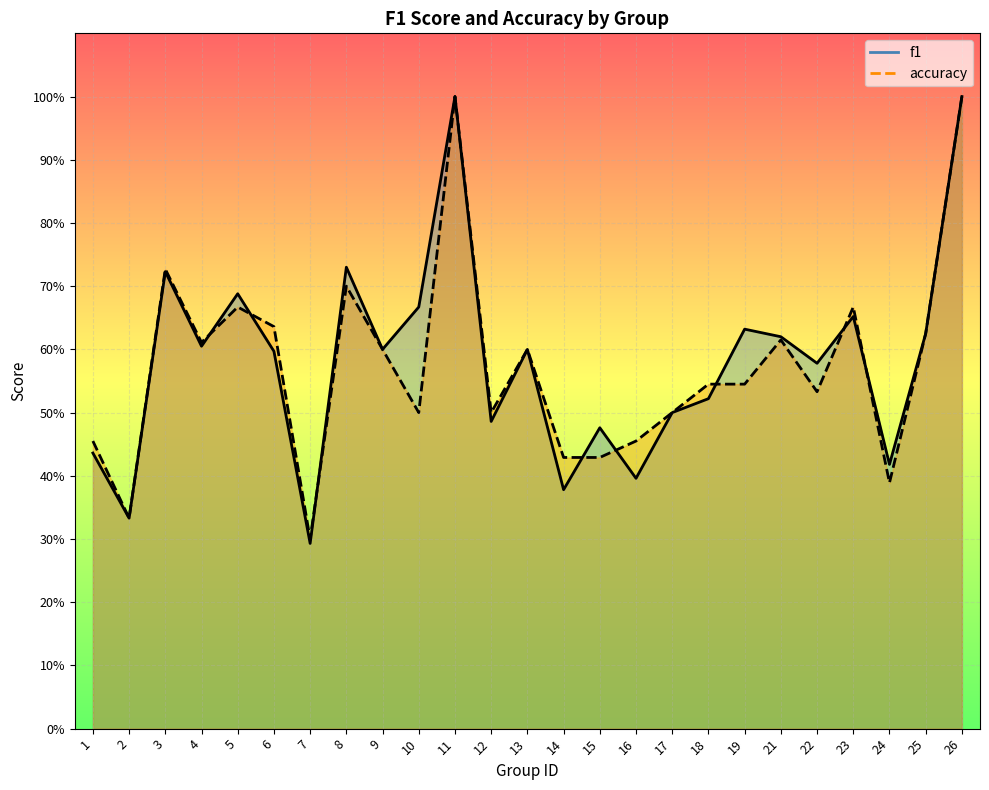

How many intersections are there between accuracy and f1?

8